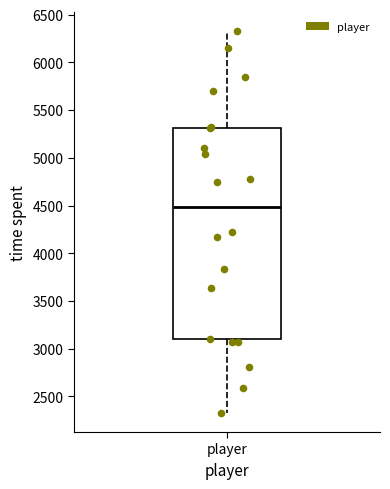

Transcribe this box plot: give where the median line is, the range the box spans, and where the two whiskers end, as read against the y-axis. The values are not printed on the chart, so give them approximately, as read against the axis.

median 4500, box 3100 to 5300, whiskers 2350 to 6350